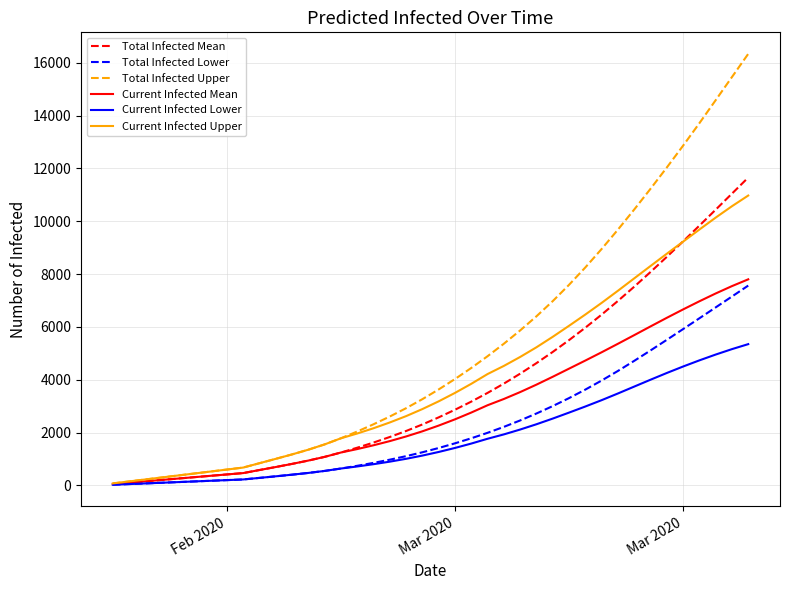

What is the minimum value shown in the chart?

25